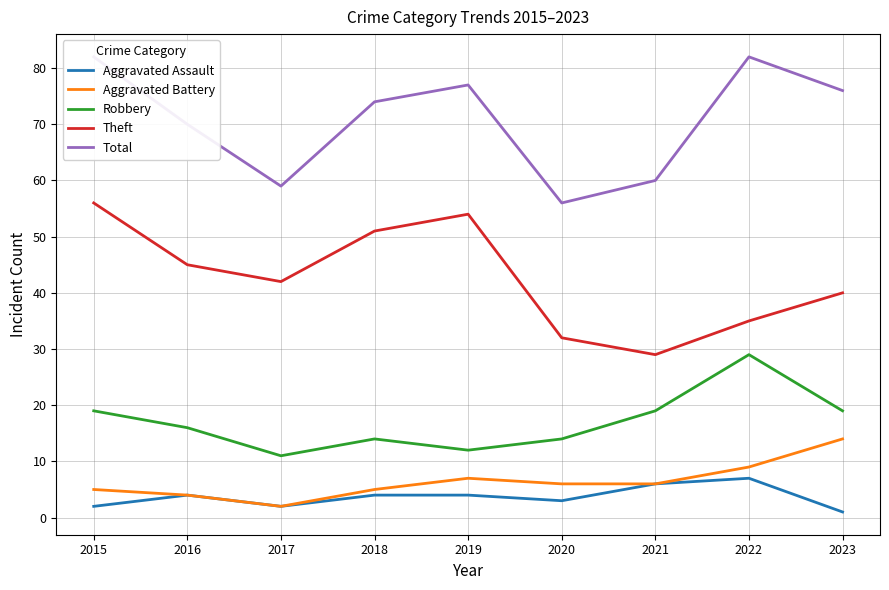

Reading left to right, list all the values displayed in this chart.

Aggravated Assault: 2015=2	2016=4	2017=2	2018=4	2019=4	2020=3	2021=6	2022=7	2023=1
Aggravated Battery: 2015=5	2016=4	2017=2	2018=5	2019=7	2020=6	2021=6	2022=9	2023=14
Robbery: 2015=19	2016=16	2017=11	2018=14	2019=12	2020=14	2021=19	2022=29	2023=19
Theft: 2015=56	2016=45	2017=42	2018=51	2019=54	2020=32	2021=29	2022=35	2023=40
Total: 2015=82	2016=70	2017=59	2018=74	2019=77	2020=56	2021=60	2022=82	2023=76